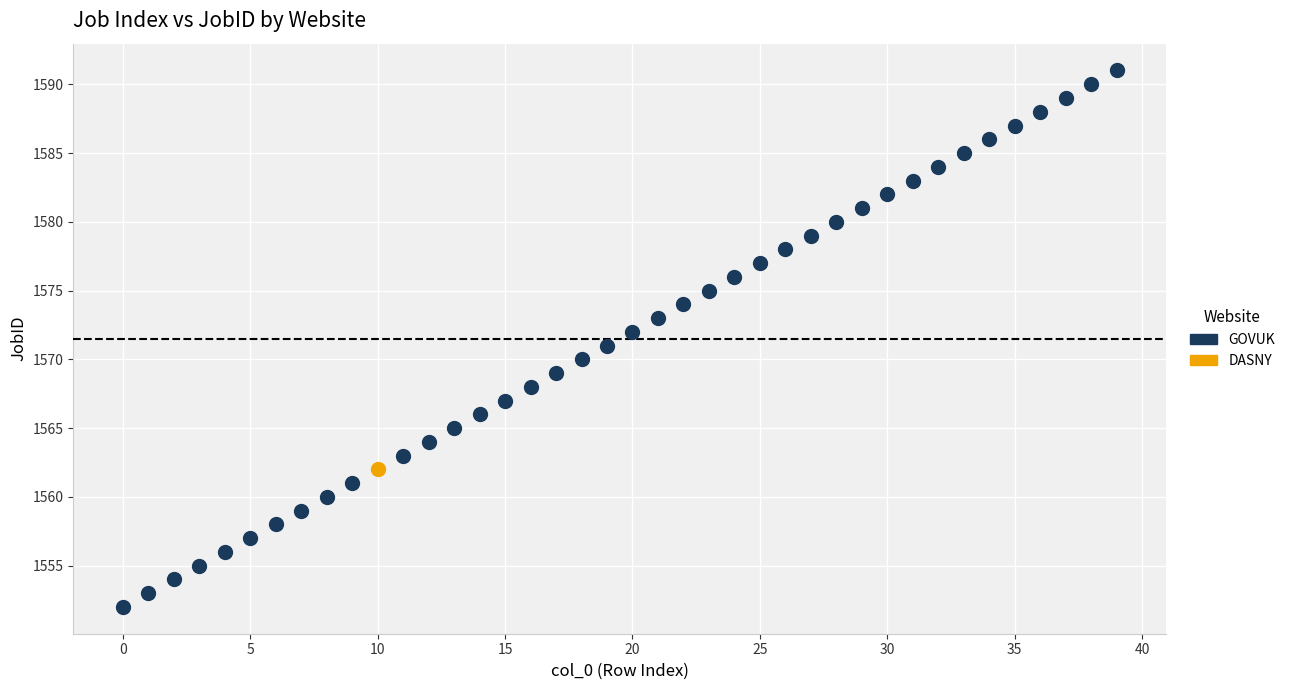

What are all the series names shown in the legend?

GOVUK, DASNY